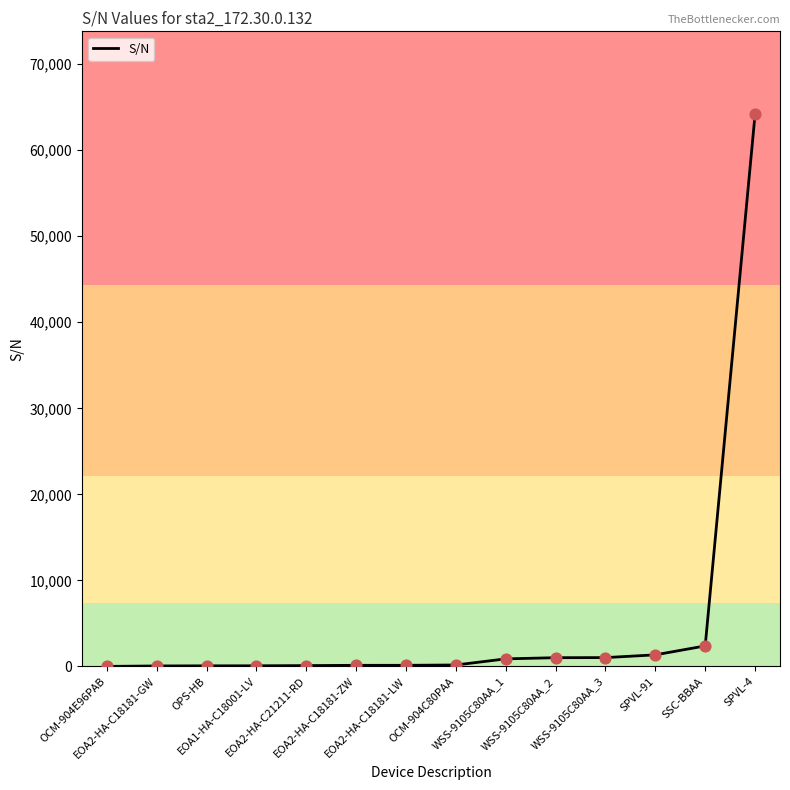

What is the ratio of the value at SSC-BBAA to the value at EOA2-HA-C18181-LW?

18.9